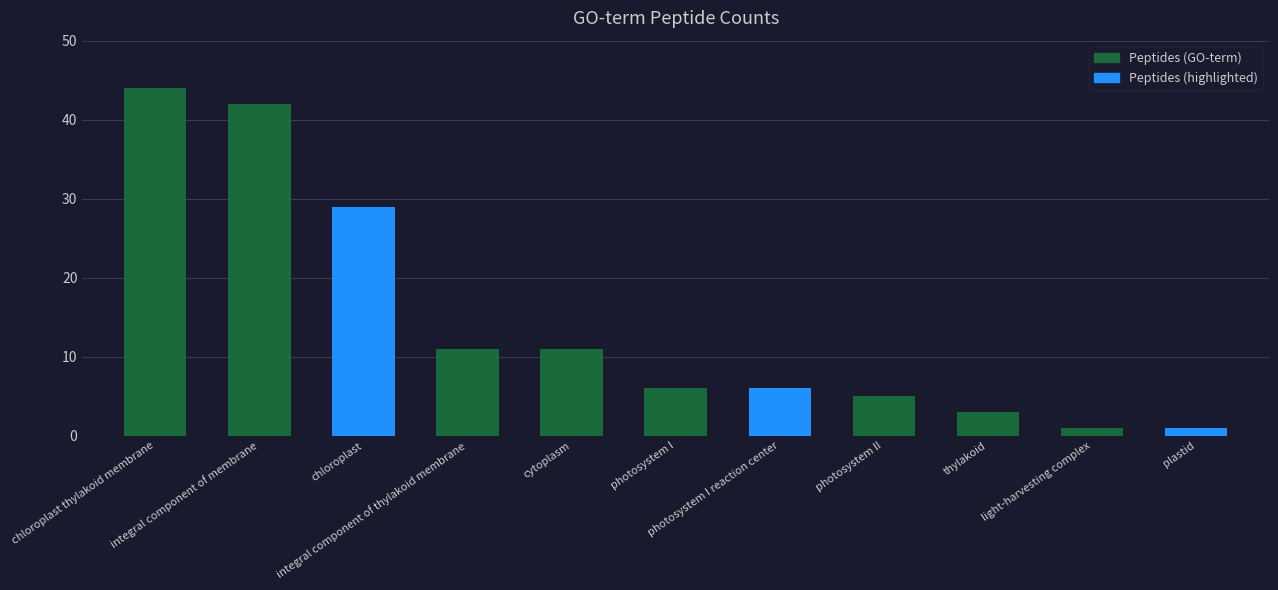

What is the value of the 2nd bar from the left?

42